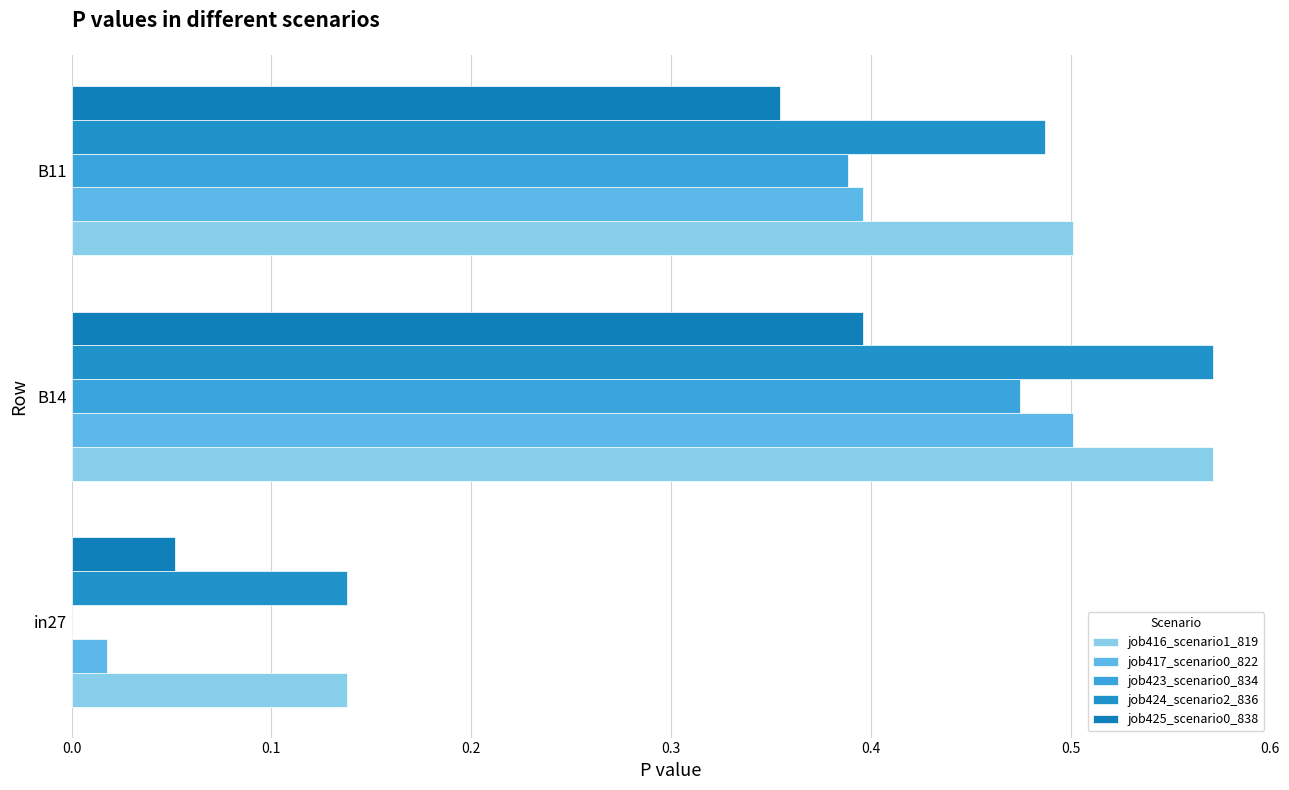

Which series has the widest spread of values?

job417_scenario0_822